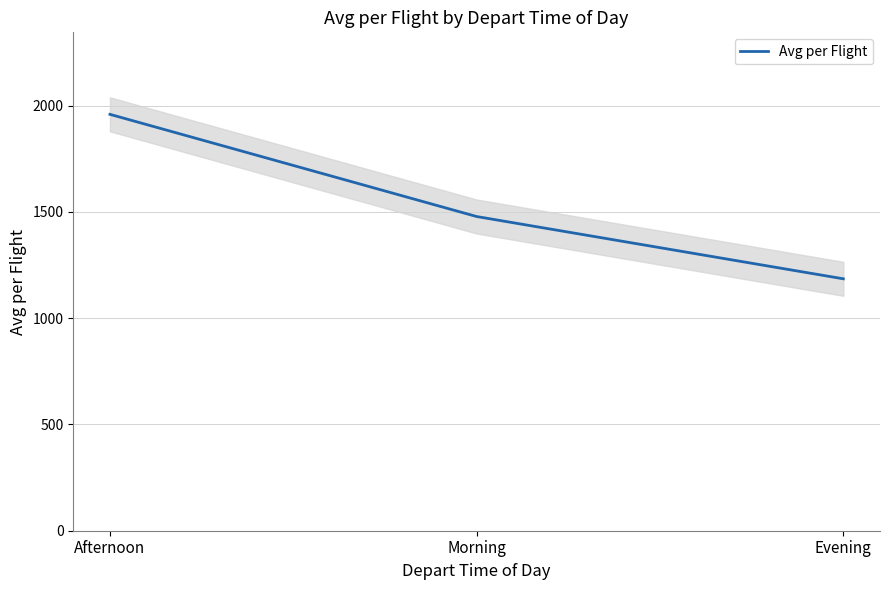

At which label does the data first exceed 1478?

Afternoon